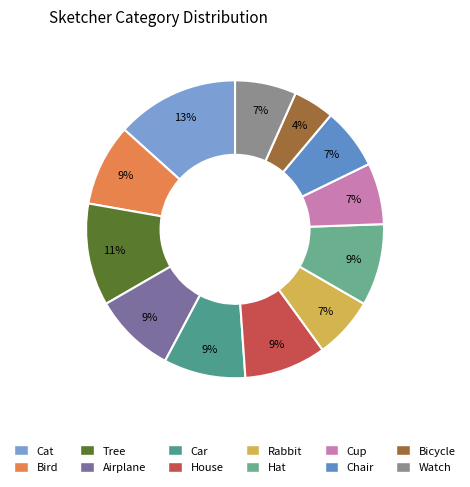

Does Cat represent more than half of the total?

No